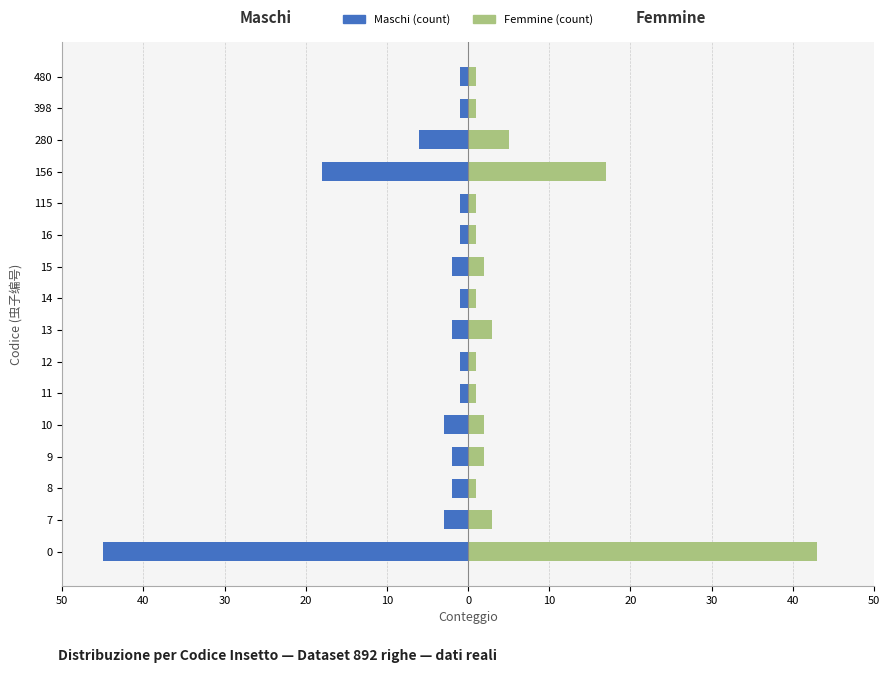

What are all the series names shown in the legend?

Maschi (count), Femmine (count)